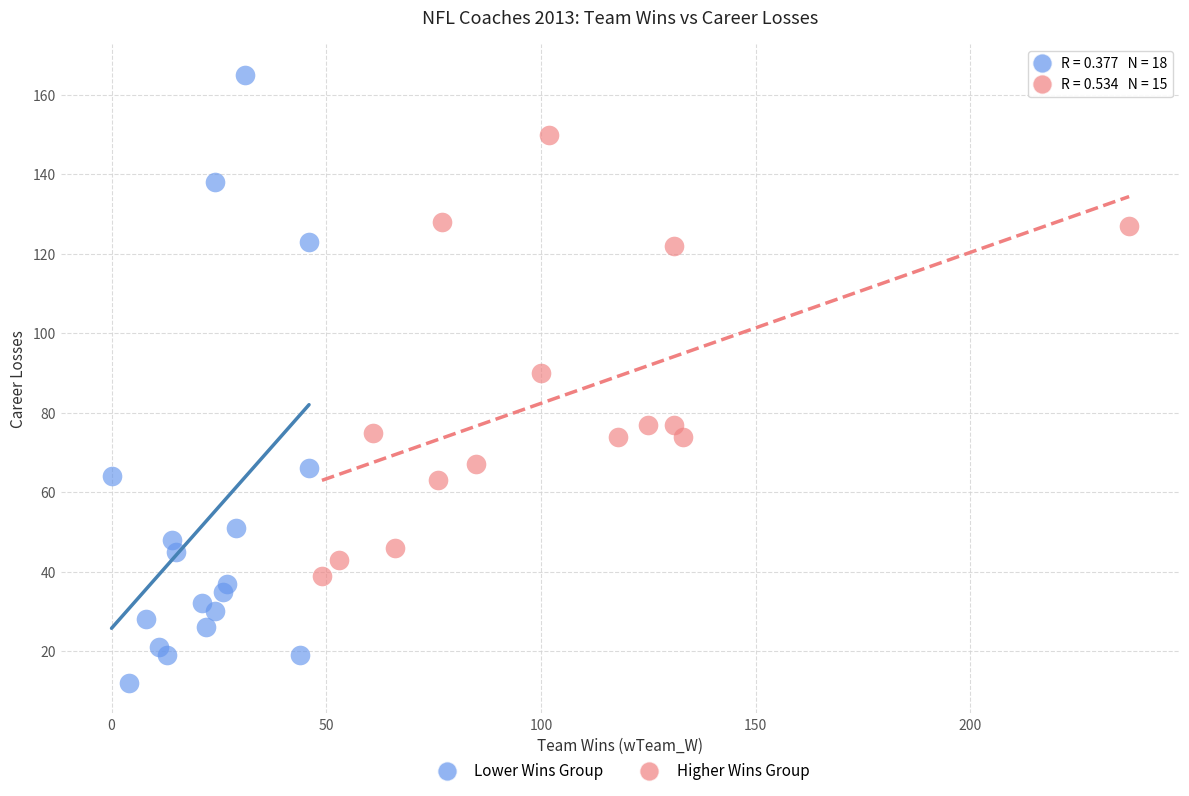

Which series contains the lowest Y value?

Lower Wins Group